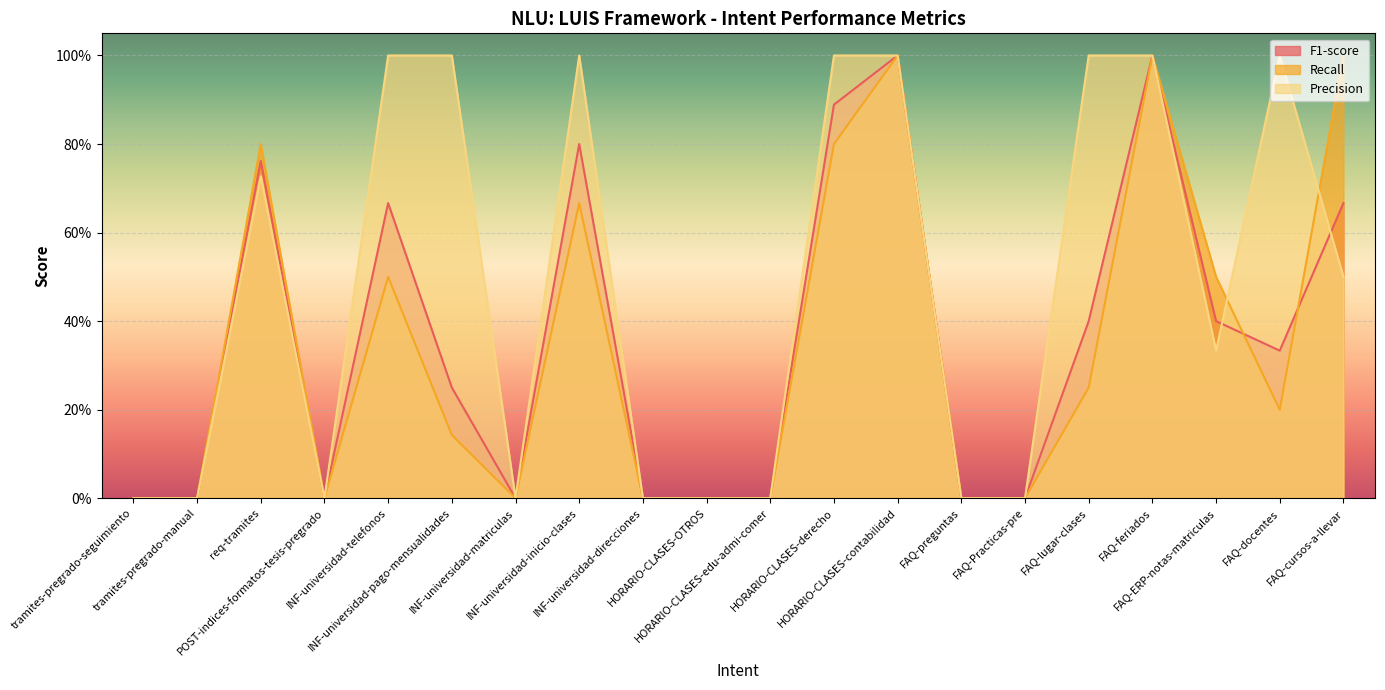

How many data points does each series have?

20